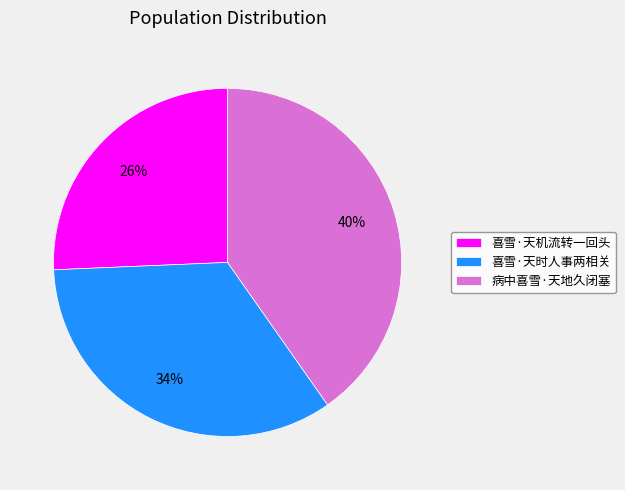

The 喜雪·天时人事两相关 slice represents 28% of the pie. True or false?

False